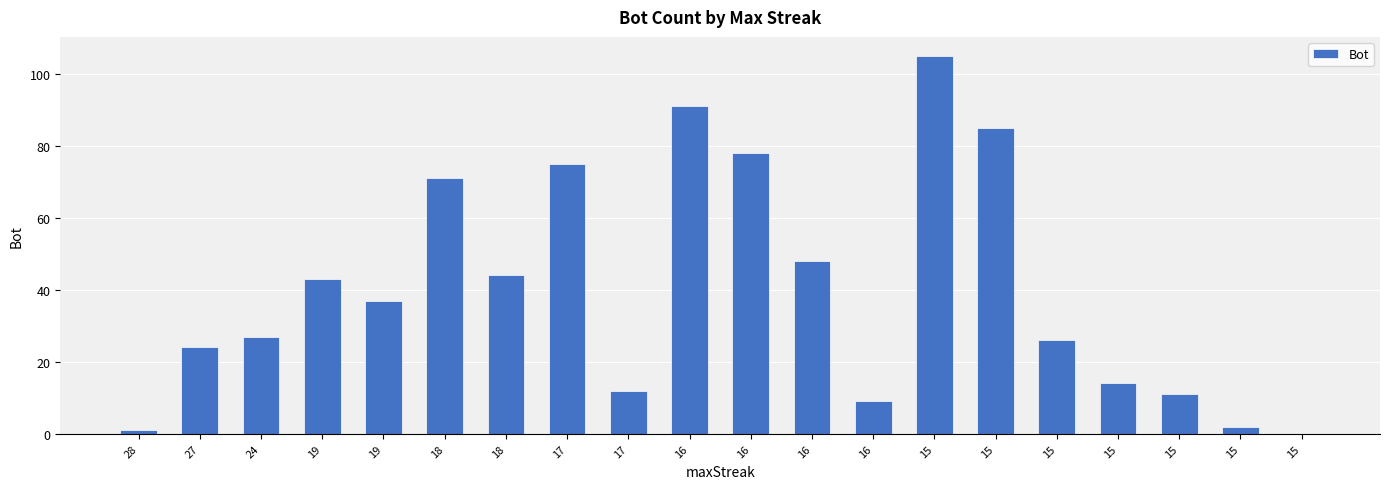

What is the ratio of the value at 15 to the value at 15?

13.0